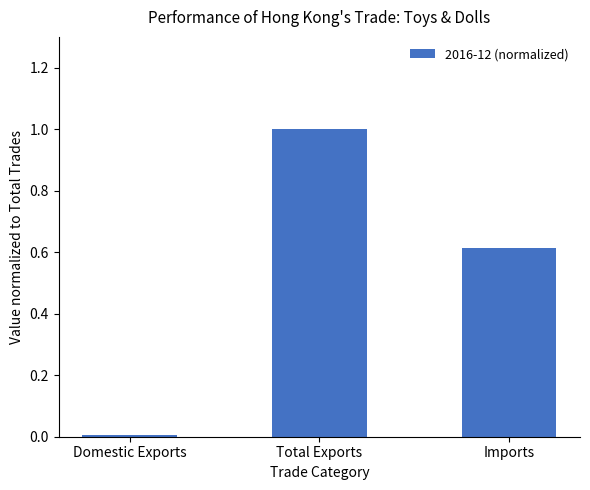

Does the chart contain any negative values?

No